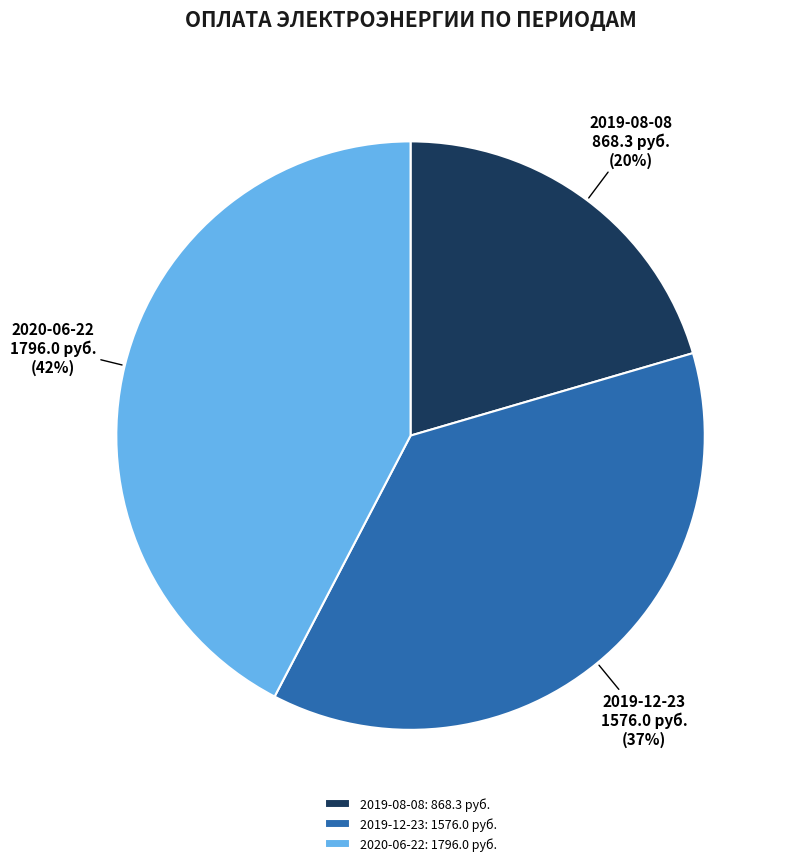

Which category has the biggest portion of the pie?

2020-06-22